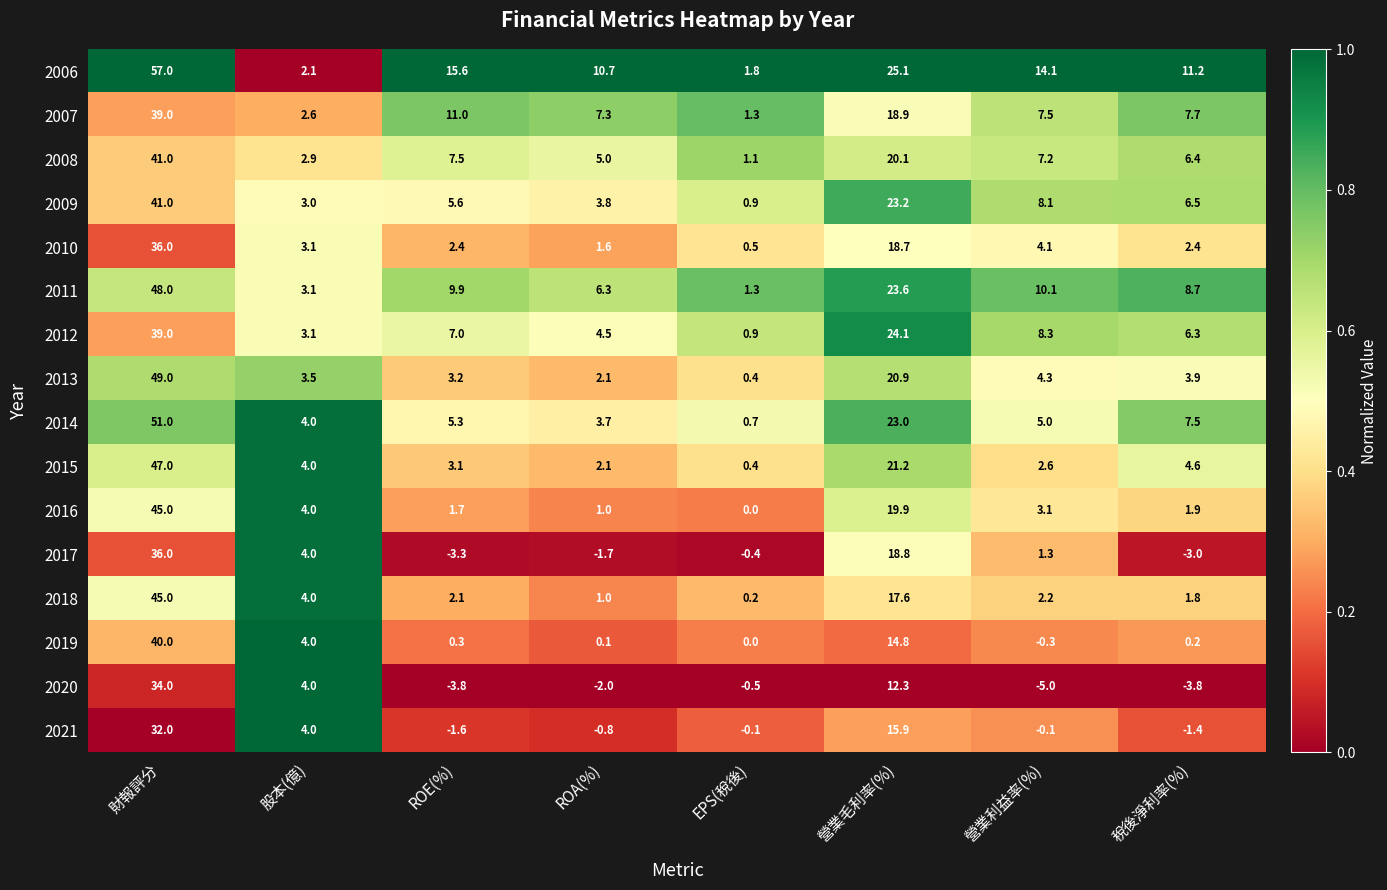

Which series has the largest range (max minus min)?

2006